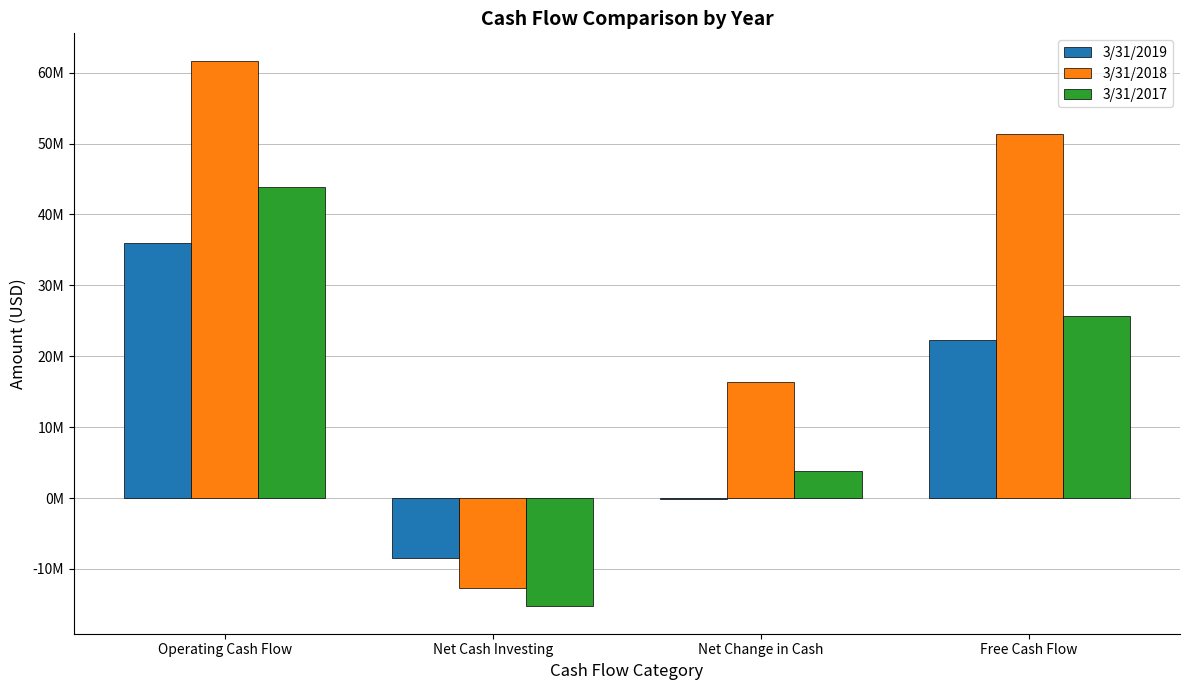

What are all the series names shown in the legend?

3/31/2019, 3/31/2018, 3/31/2017